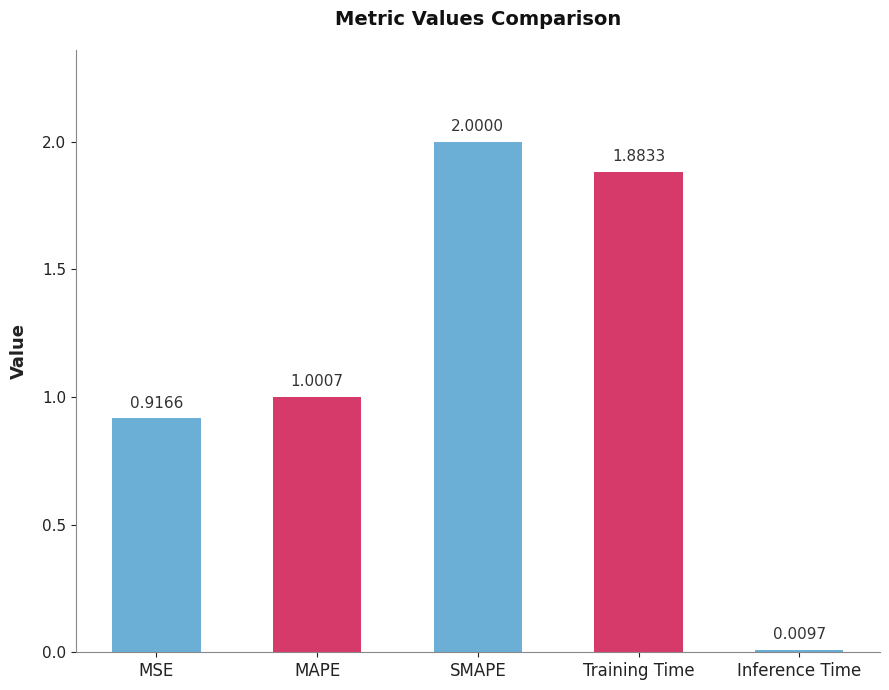

What is the maximum value shown in the chart?

2.0